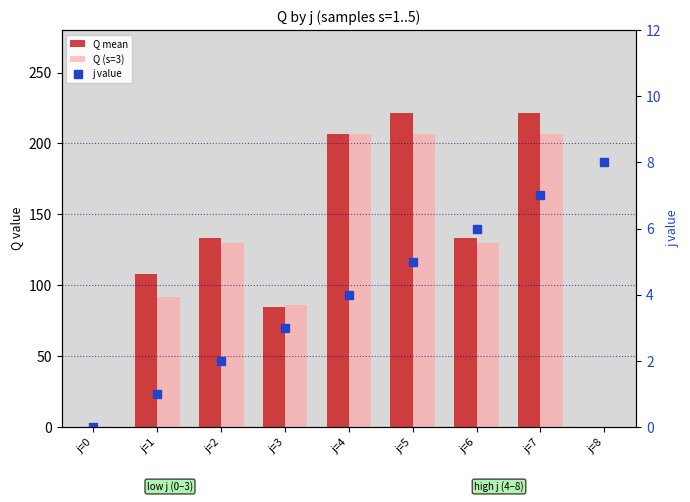

At which label does Q mean reach its minimum?

j=0